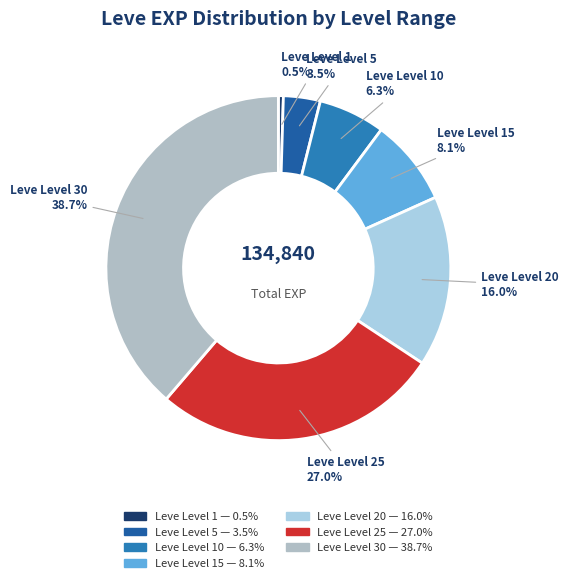

Is it true that Leve Level 25 is 35% of the pie?

False